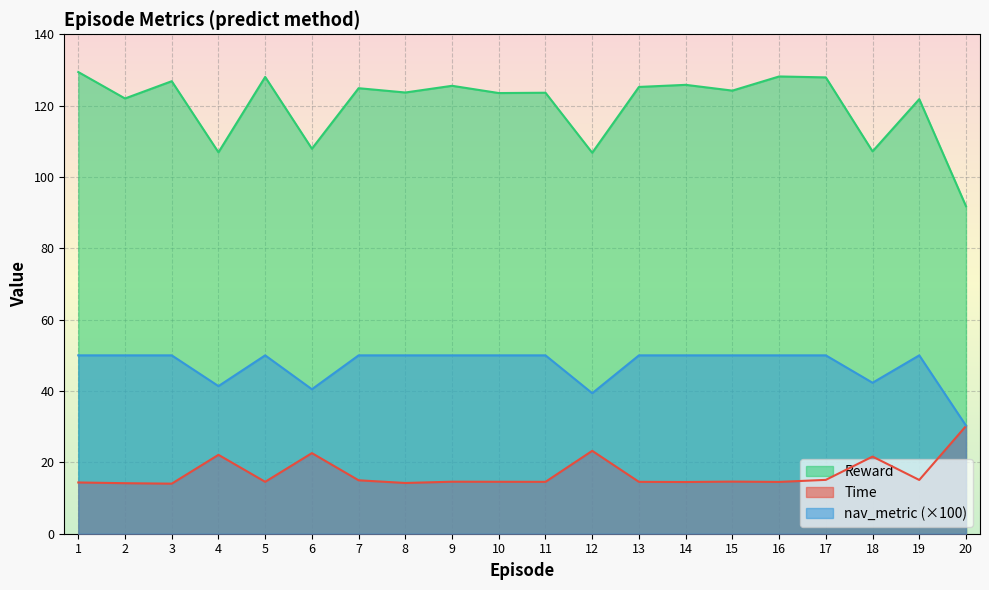

Which series changed the most between 16 and 17?

Time